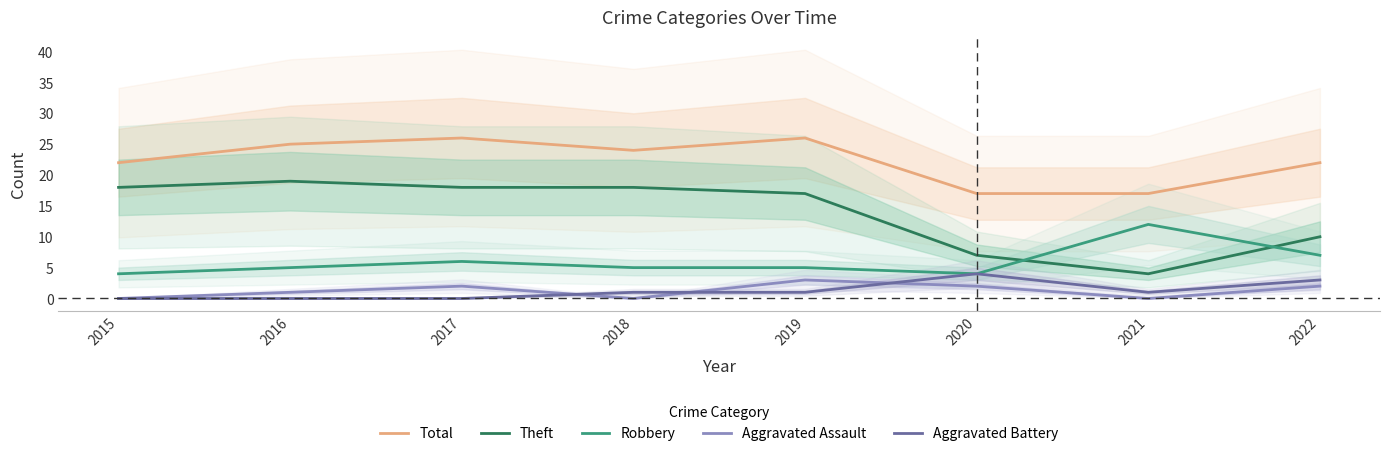

Count the number of categories in the chart.

8